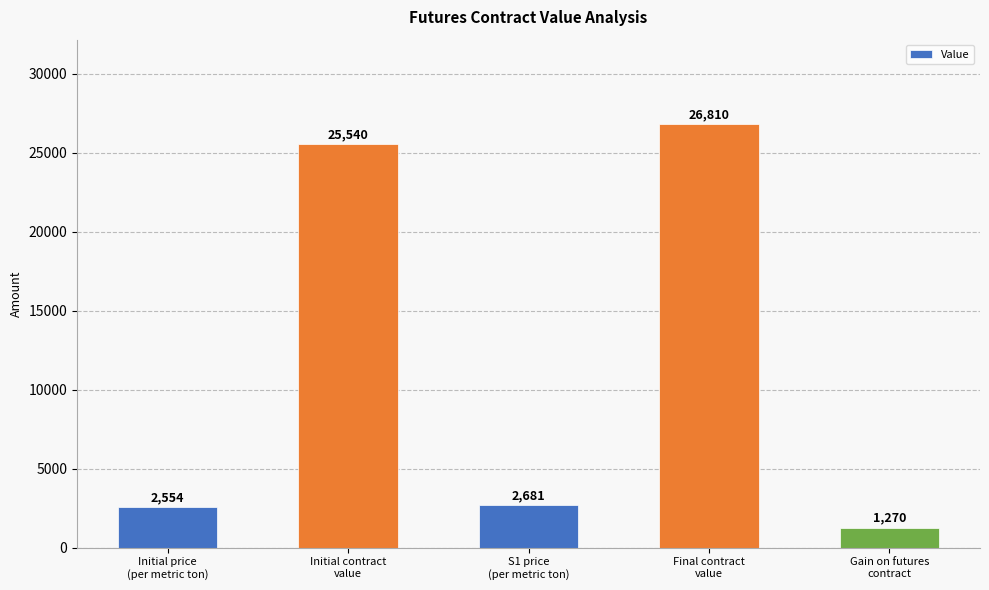

What is the sum of the values at Initial contract
value and Final contract
value?

52350